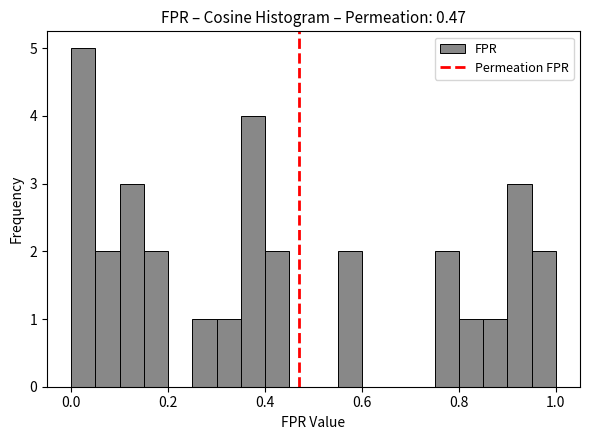

Around what value on the x-axis is the tallest bar? Give the approximate position of its centre, as read against the axis.

0.02